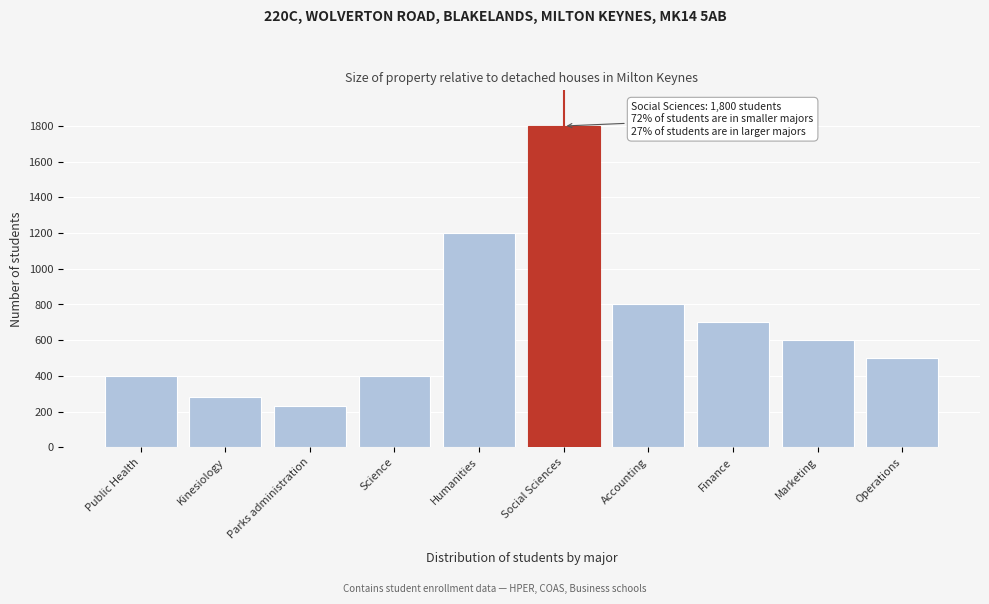

Reading left to right, transcribe all the data shown in this chart.

400	280	230	400	1200	1800	800	700	600	500